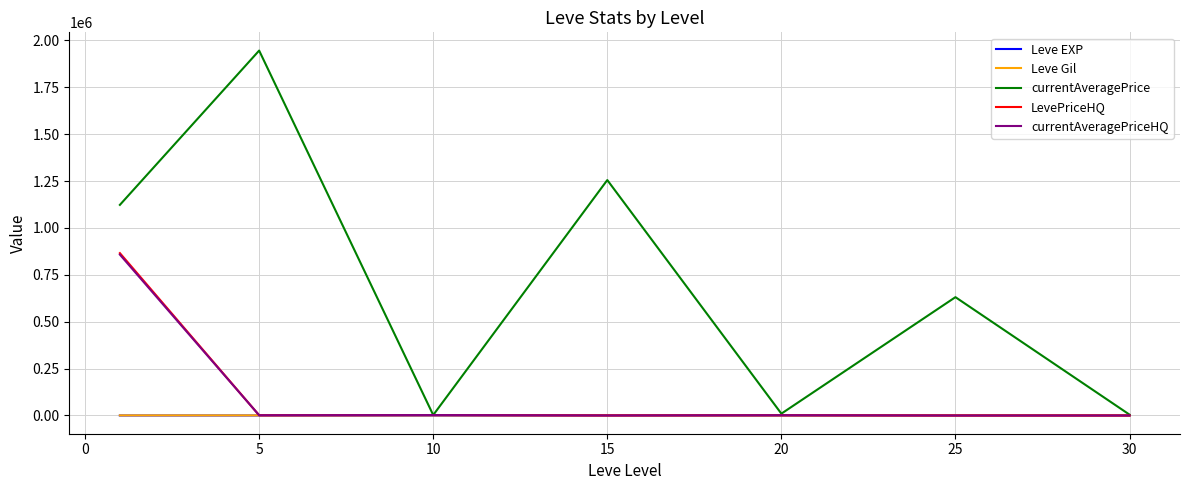

Which series has the widest spread of values?

currentAveragePrice